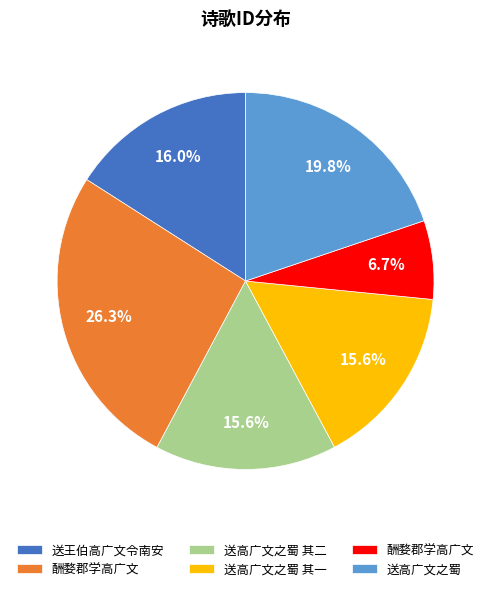

Is there a majority slice in this chart?

No